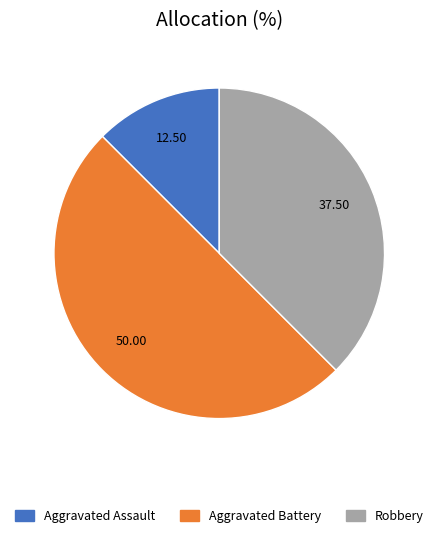

Which category has the biggest portion of the pie?

Aggravated Battery